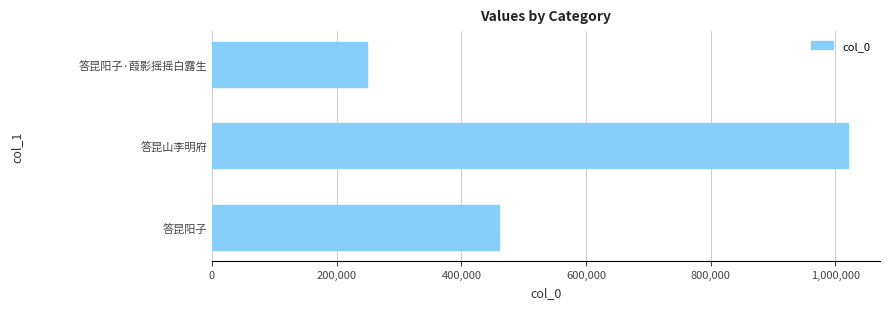

Reading bottom to top, list all the values displayed in this chart.

460837	1020447	248801